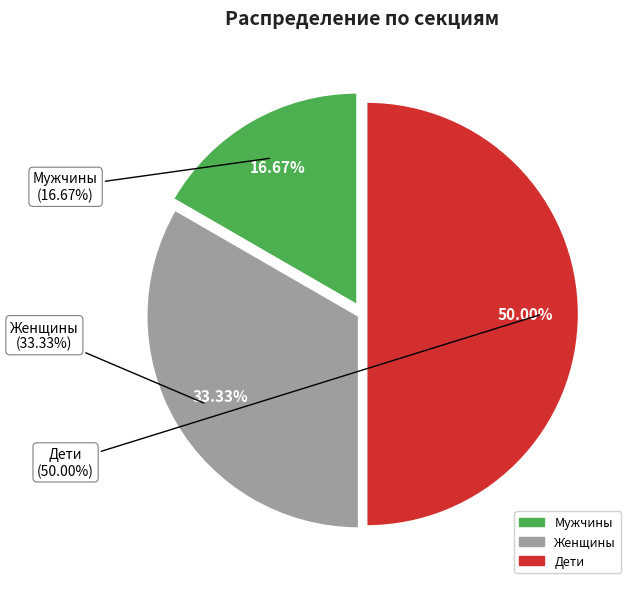

Rank the categories by value from lowest to highest.

Мужчины, Женщины, Дети